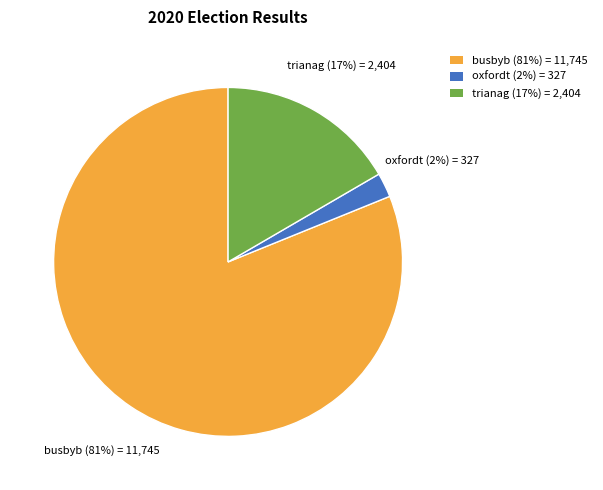

Is it true that trianag is 17% of the pie?

True